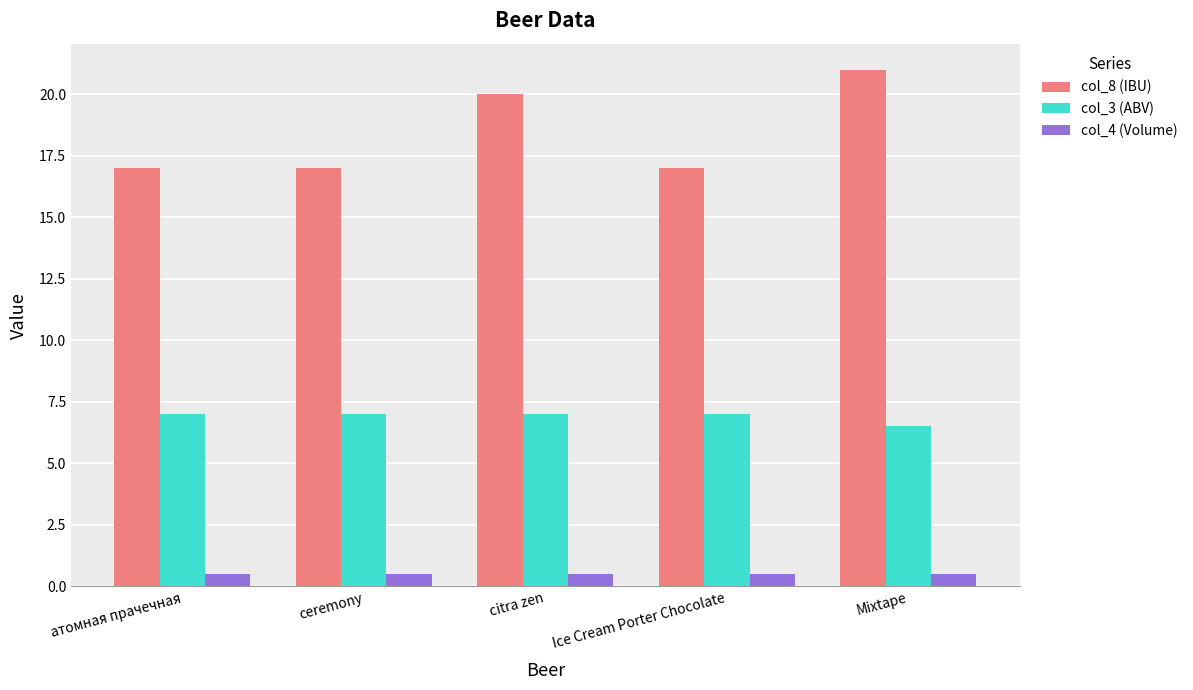

What is the value of the col_3 (ABV) bar at the 4th from the left?

7.0